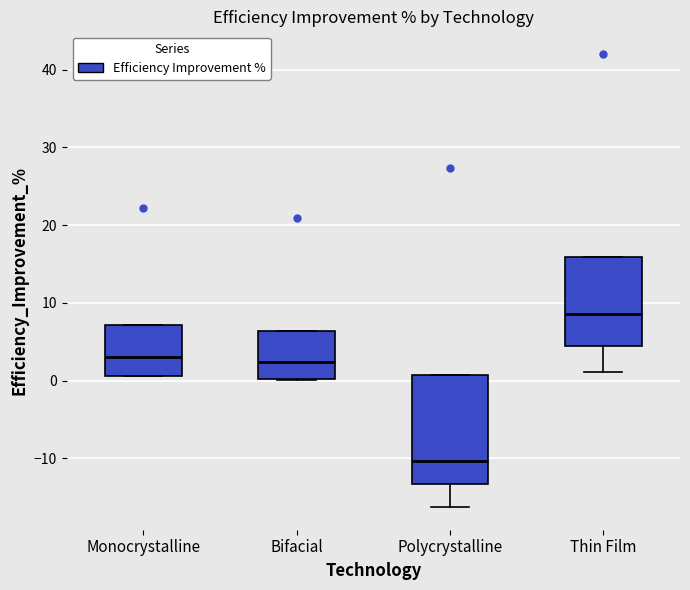

Reading left to right, transcribe this box plot: for each box, give where its median line is, the range the box spans, and where its two whiskers end, as read against the y-axis. The values are not printed on the chart, so give them approximately, as read against the axis.

Monocrystalline: median 3, box 1 to 7, whiskers 1 to 7
Bifacial: median 2, box 0 to 6, whiskers 0 to 6
Polycrystalline: median -10, box -13 to 1, whiskers -16 to 1
Thin Film: median 9, box 4 to 16, whiskers 1 to 16